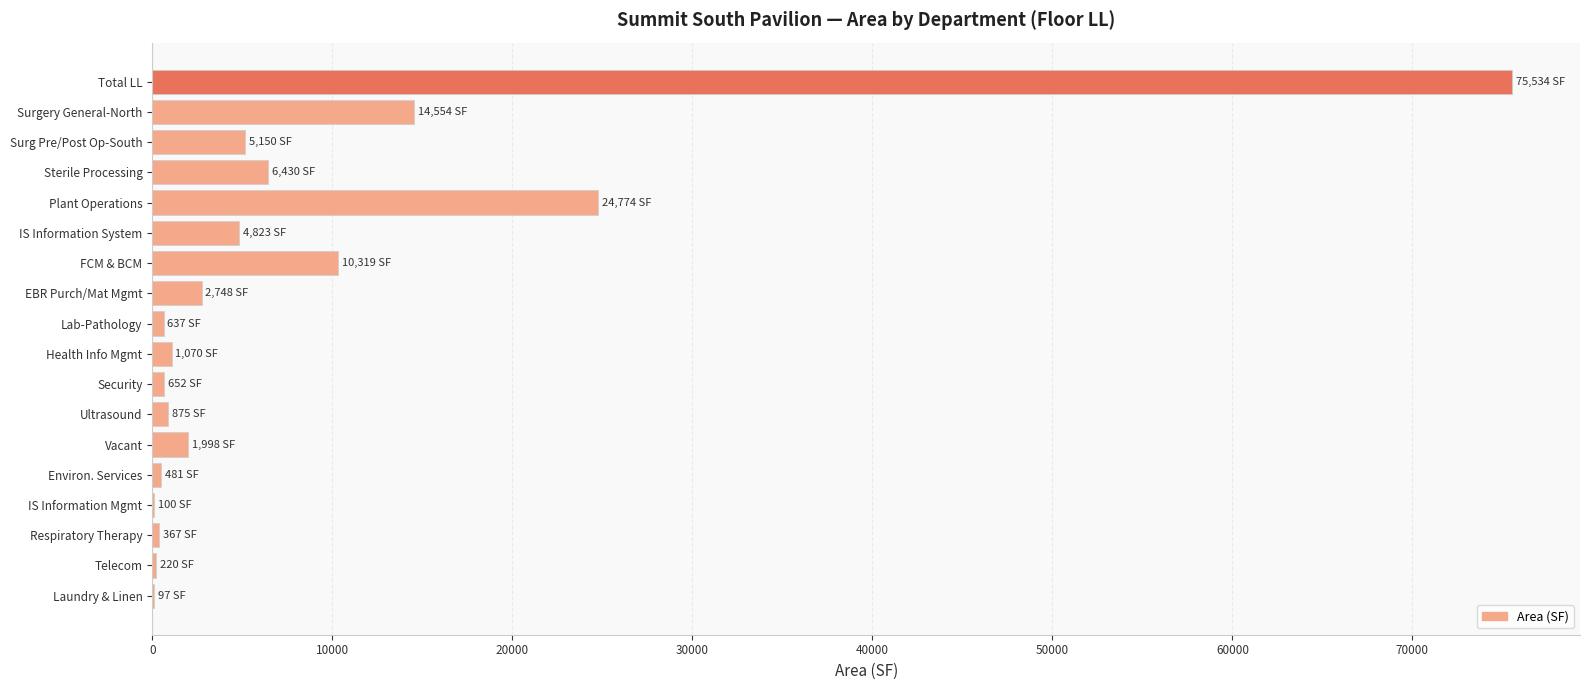

Which has a higher value, IS Information Mgmt or FCM & BCM?

FCM & BCM